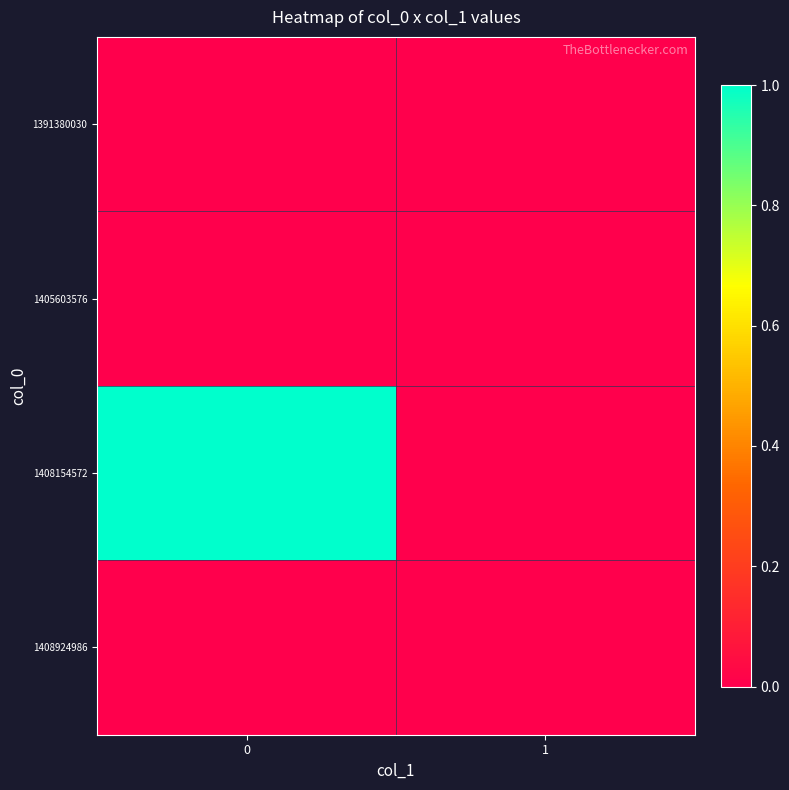

Reading left to right, extract all data points from this chart.

1391380030: 0=0	1=0
1405603576: 0=0	1=0
1408154572: 0=1	1=0
1408924986: 0=0	1=0